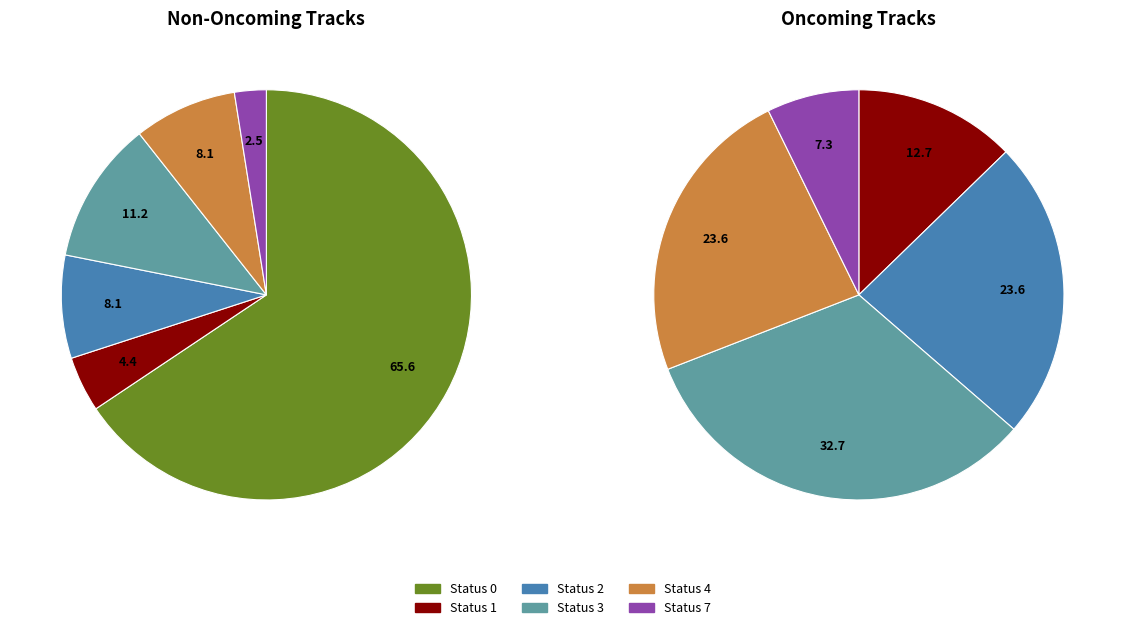

Count the number of slices in the pie.

6